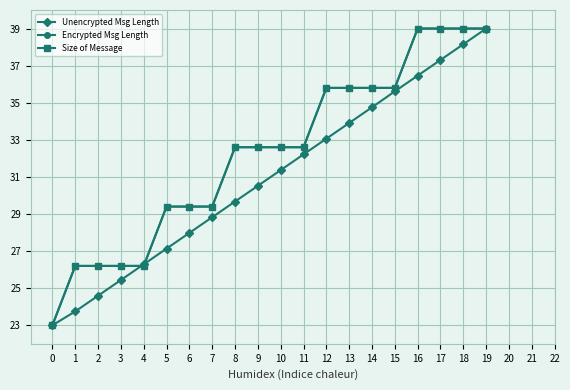

True or false: Encrypted Msg Length has a value of 23.7 at 16.

False